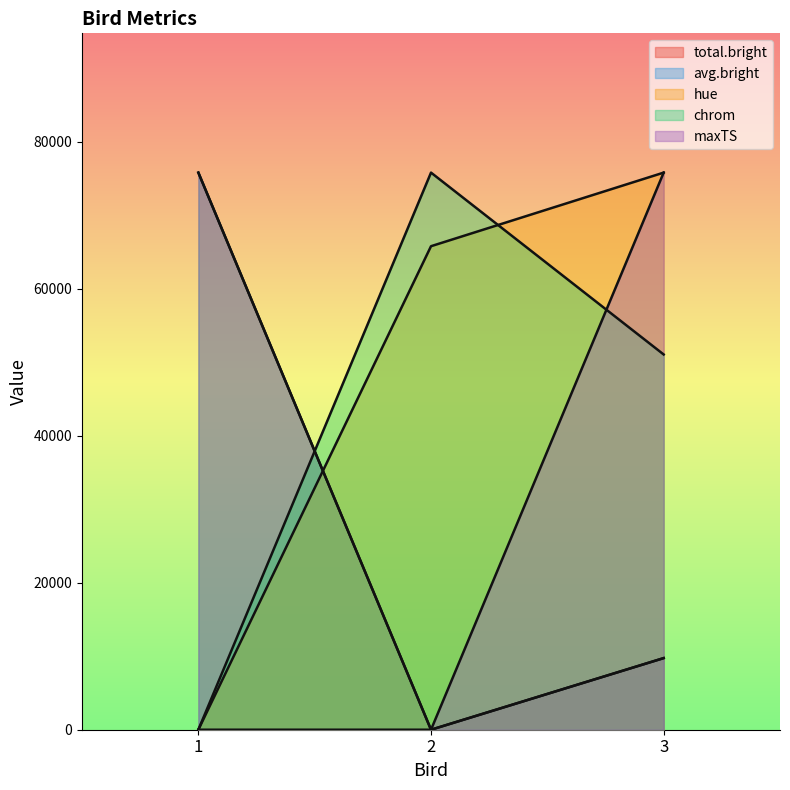

What is the average value of the hue series?

47183.0